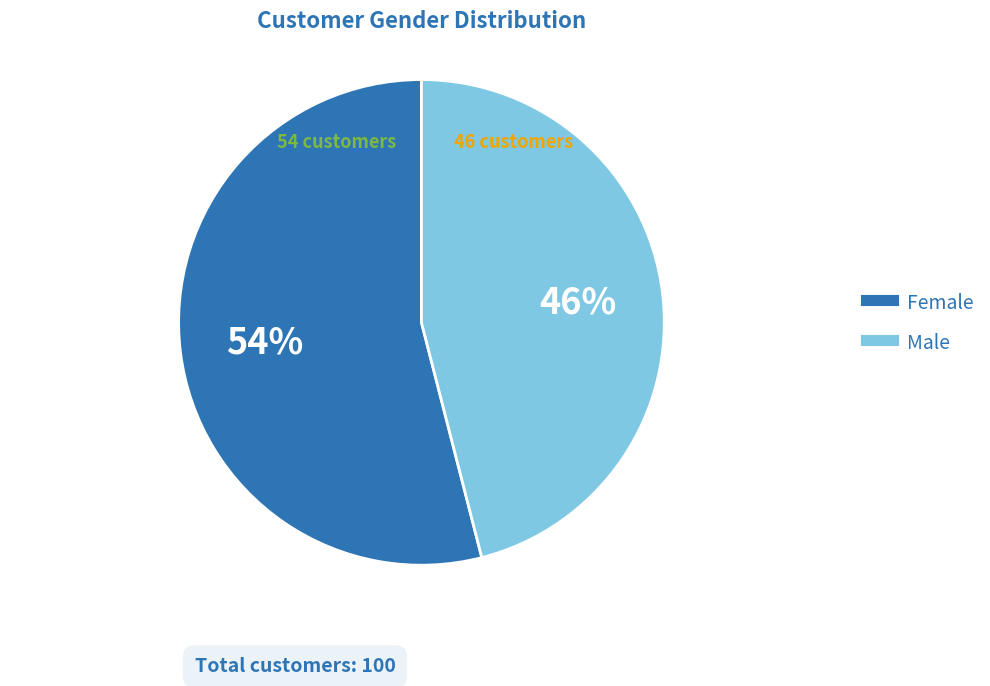

Is the sum of Female and Male greater than half?

Yes